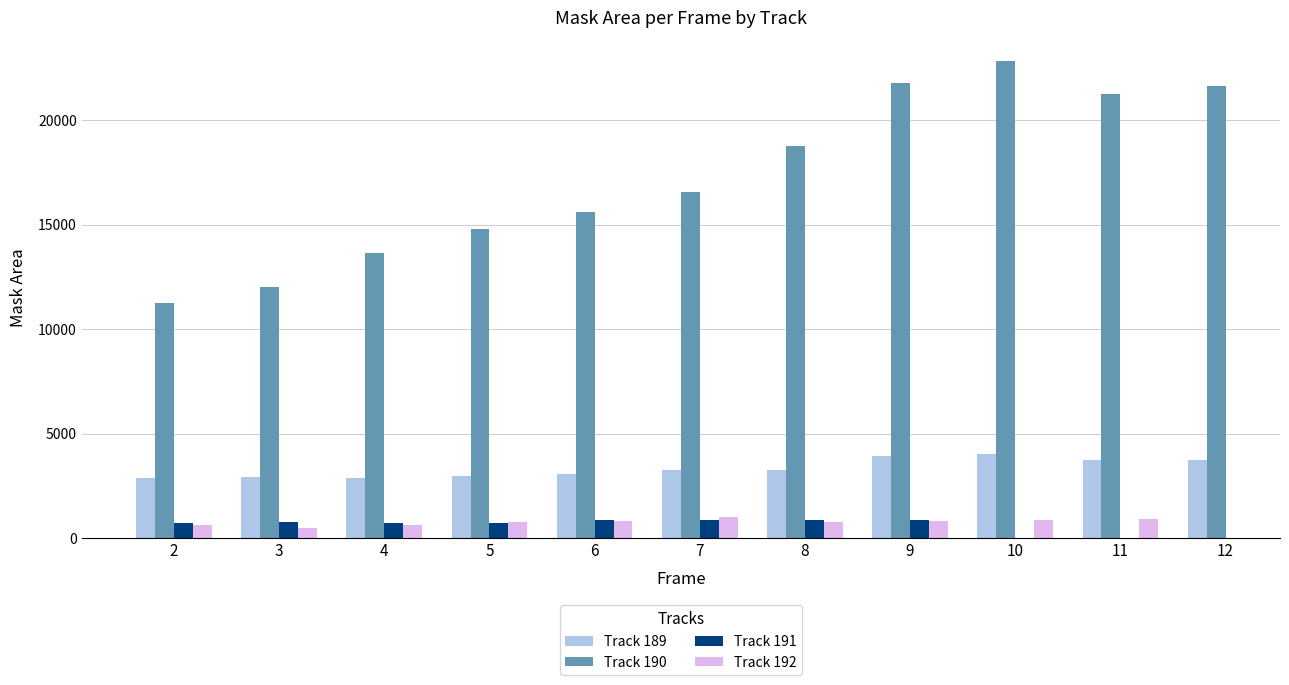

How many series are shown in this chart?

4